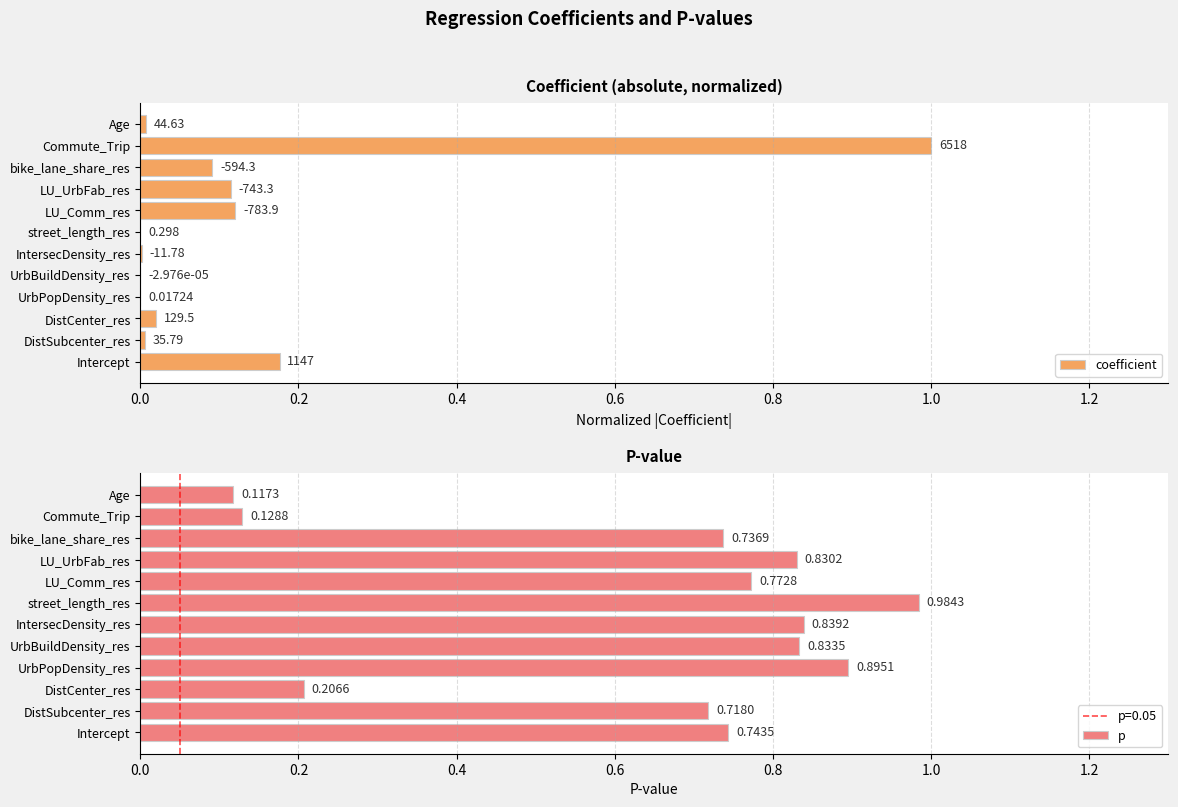

Which category has the lowest value in the p series?

Age